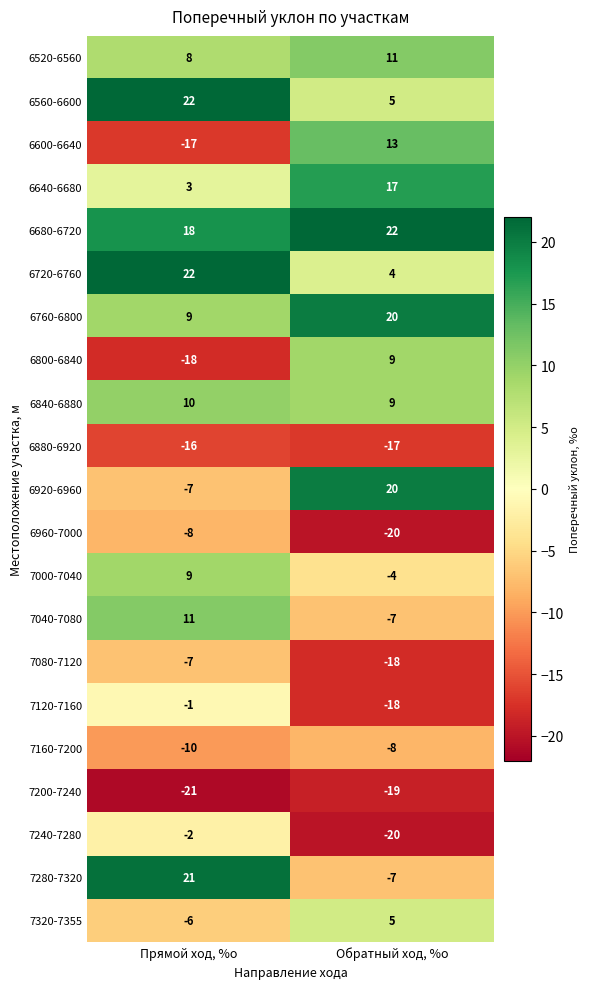

What is the difference between the 7320-7355 values at Прямой ход, %о and Обратный ход, %о?

11